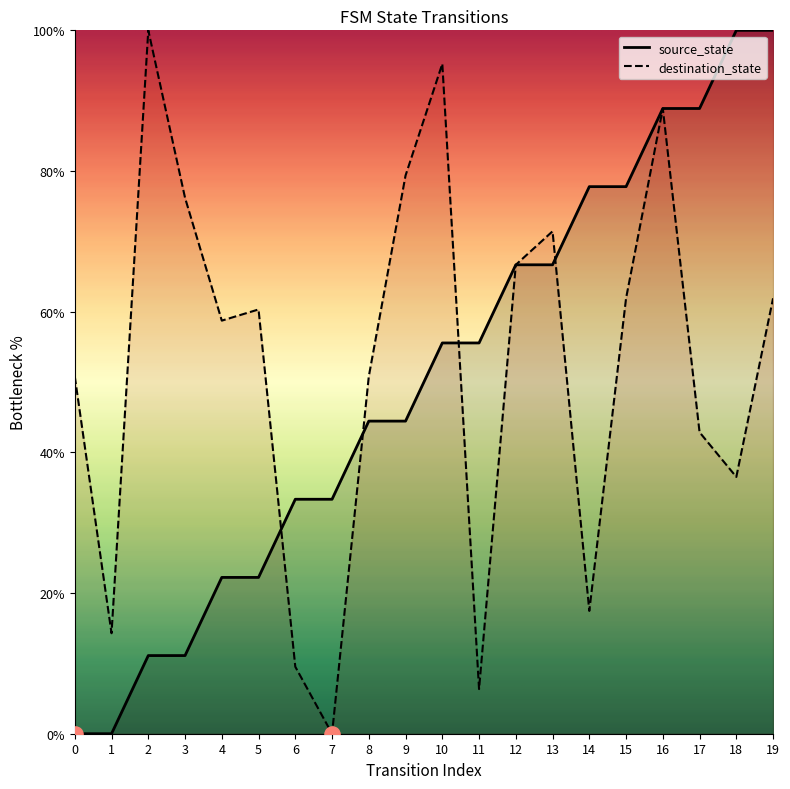

Is the value of destination_state at 5 greater than the value of source_state at 18?

No